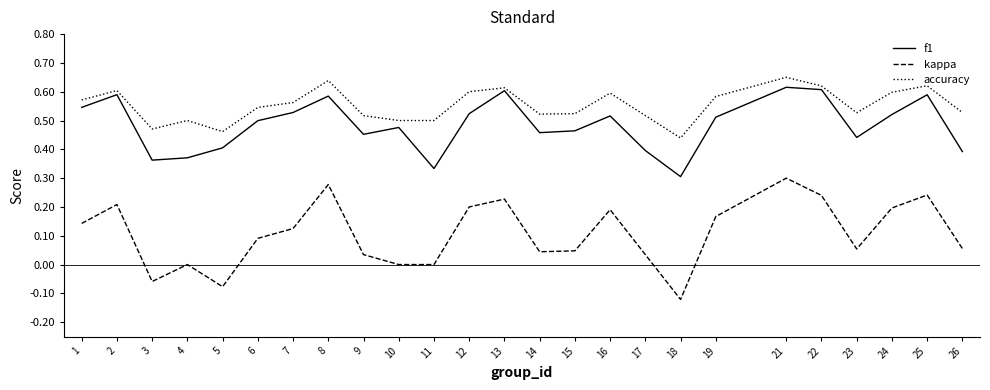

Which series changed the most between 7 and 17?

f1